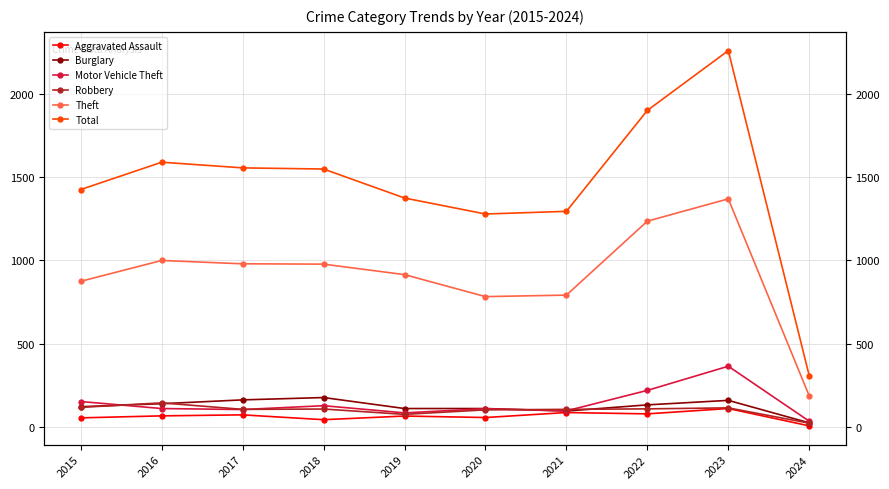

At which category does the chart reach its peak across all series?

2023